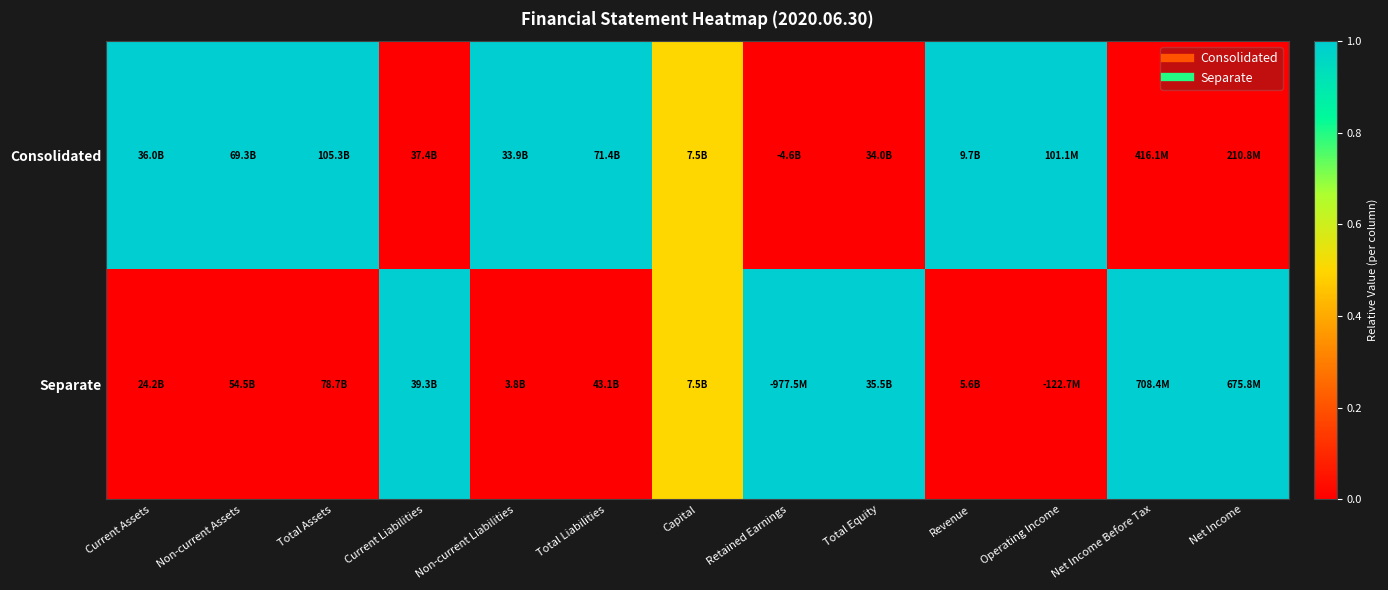

Rank the series by their maximum value, from lowest to highest.

Consolidated, Separate